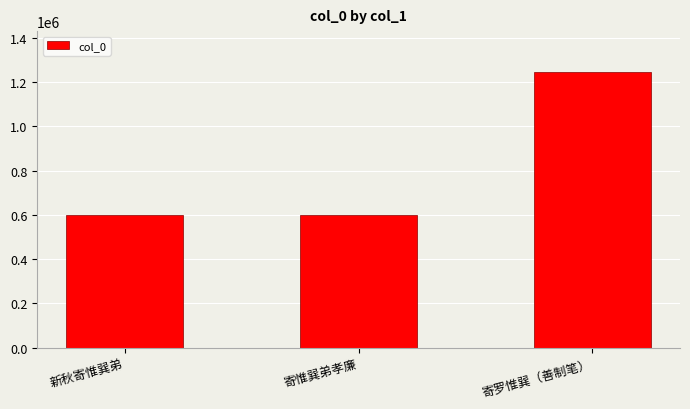

Does the chart contain stacked bars?

No